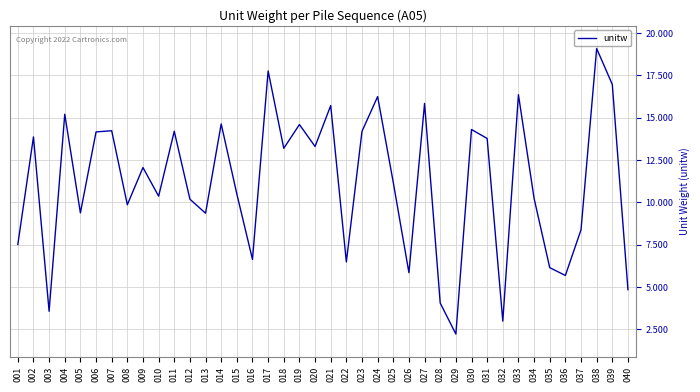

Read the value at 014.

14.6